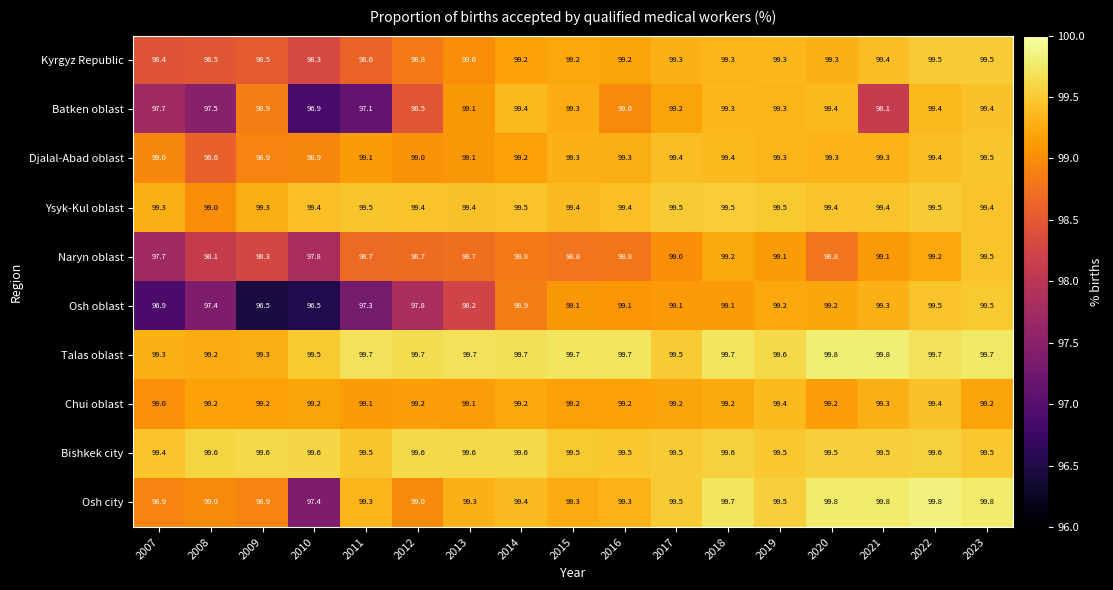

Which series has the largest total across all categories?

Talas oblast